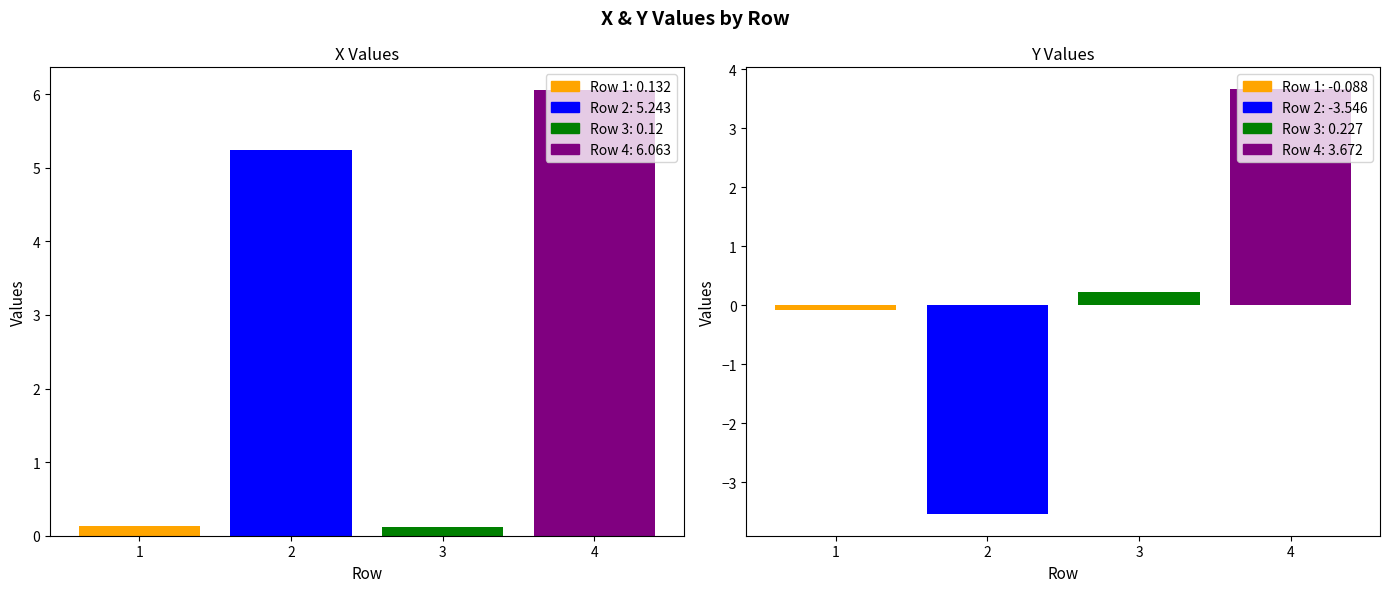

Which series has the largest total across all categories?

X